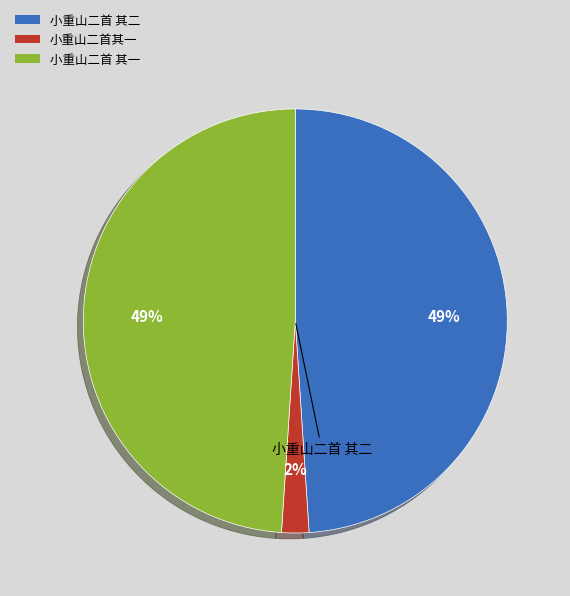

True or false: 小重山二首 其二 accounts for 49% of the total.

True